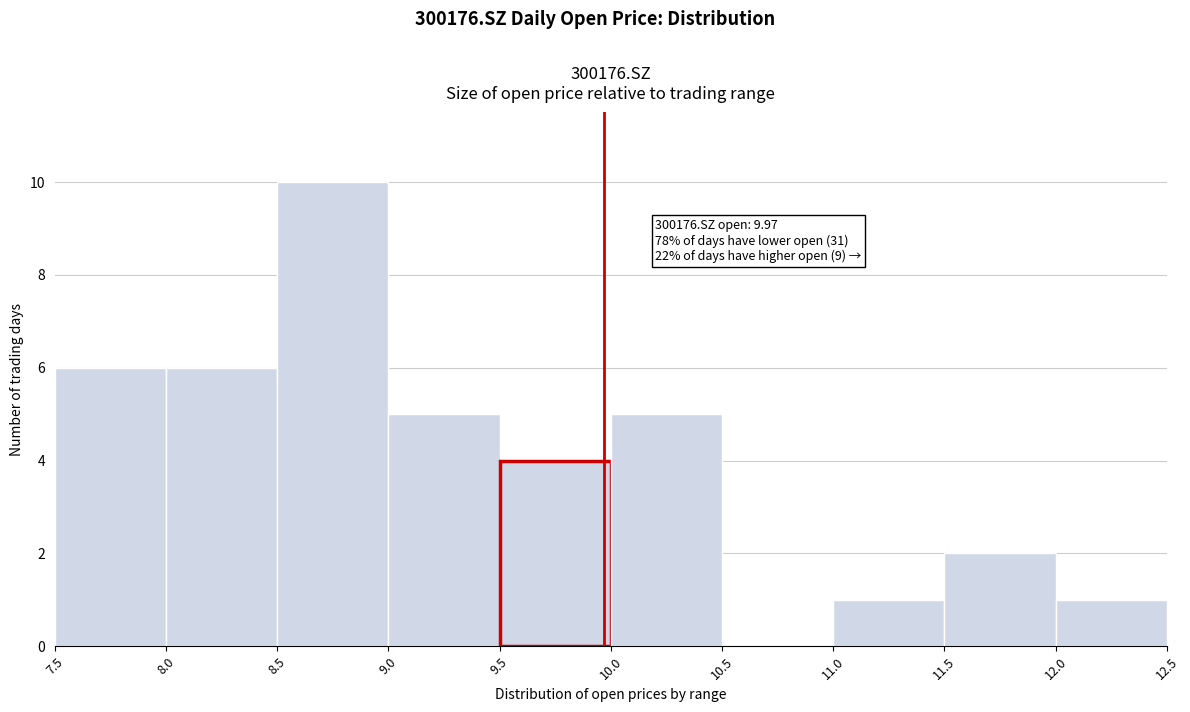

Over which range of the x-axis is the bar tallest?

8.5 to 9.0